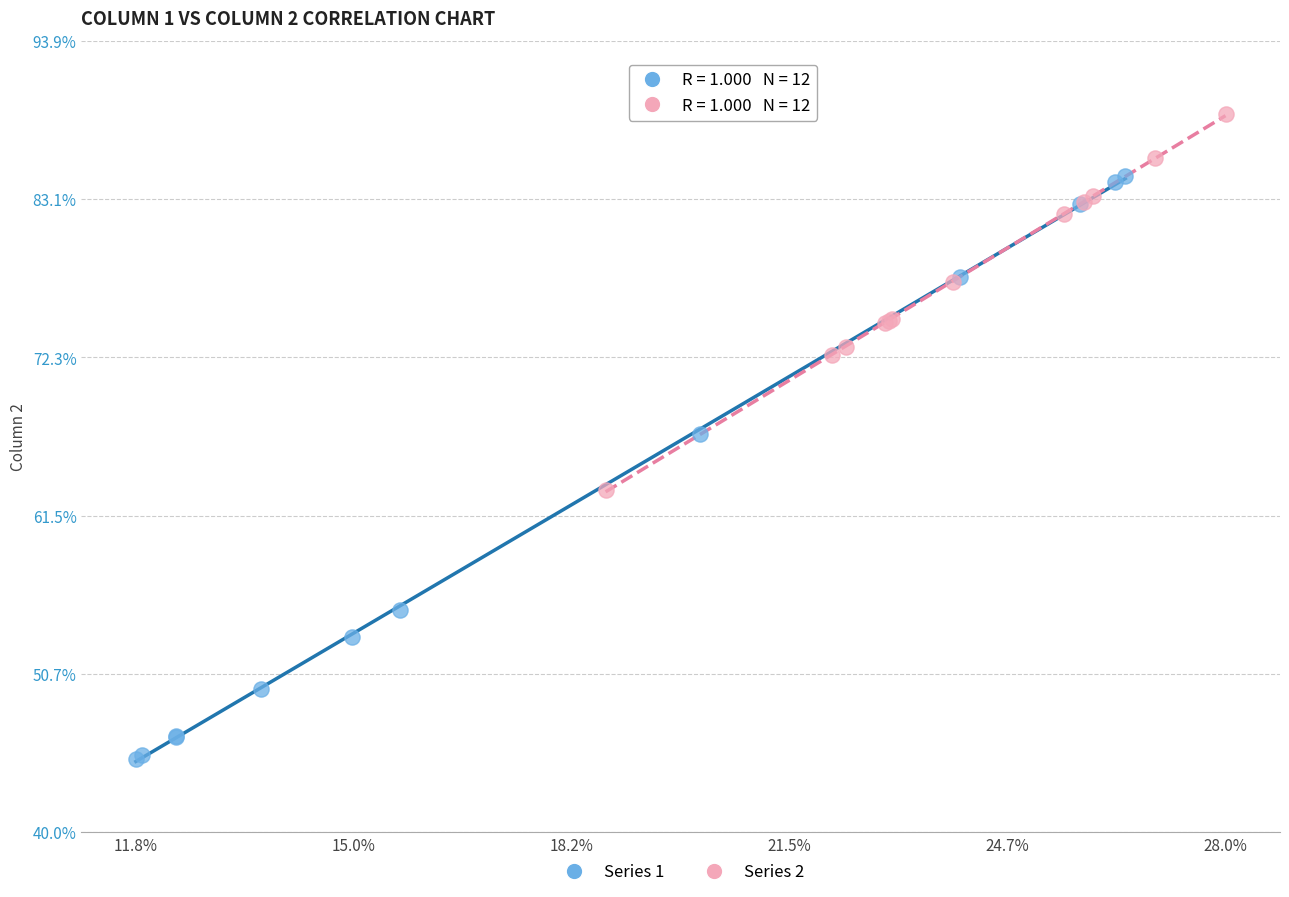

What are all the series names shown in the legend?

Series 1, Series 2